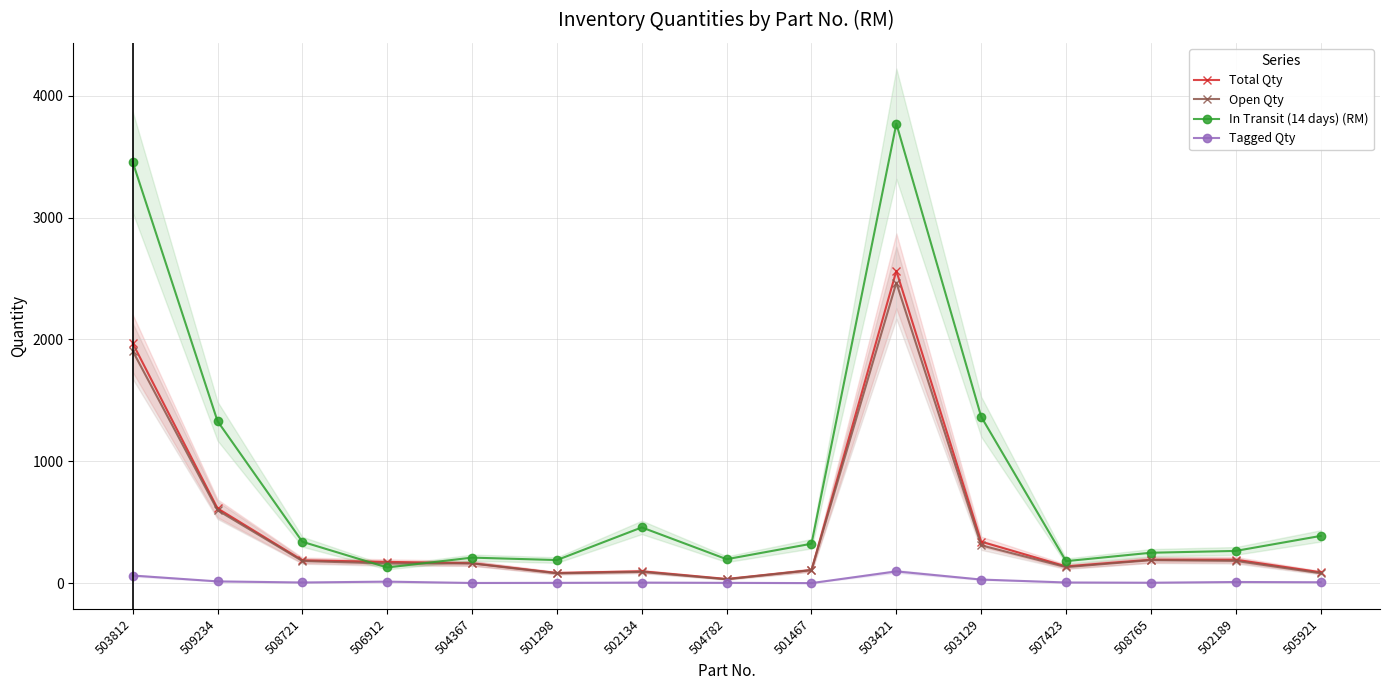

What is the difference between the highest and lowest values at 504782?

194